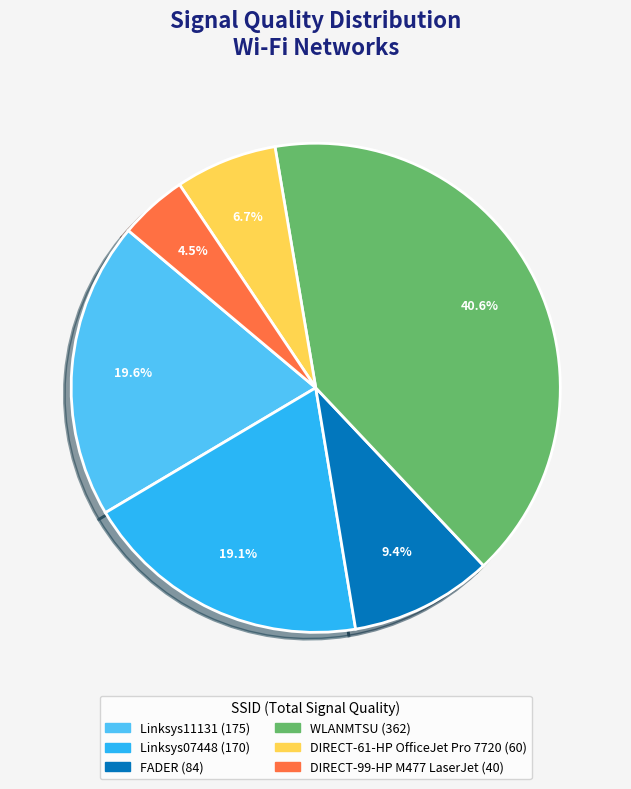

Count the number of slices in the pie.

6